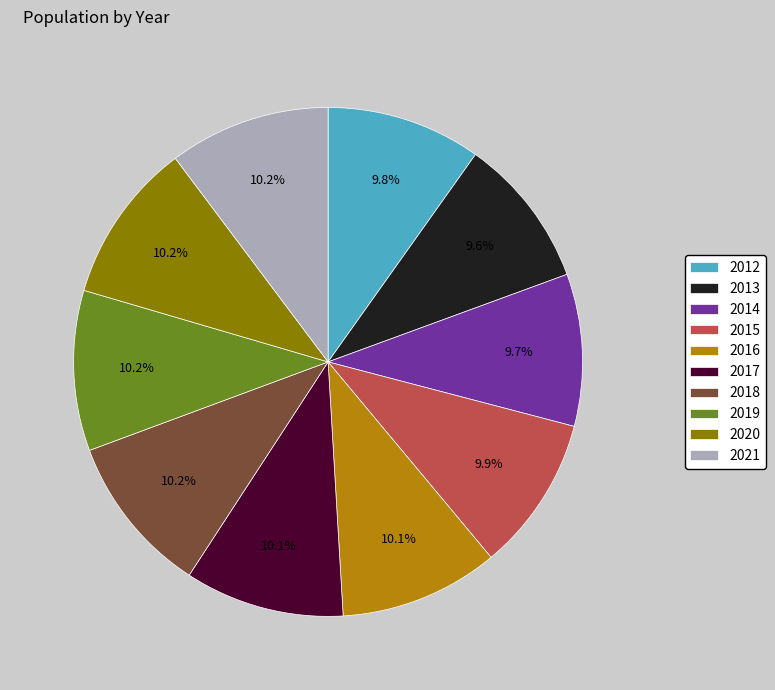

Is the sum of 2017 and 2012 greater than half?

No